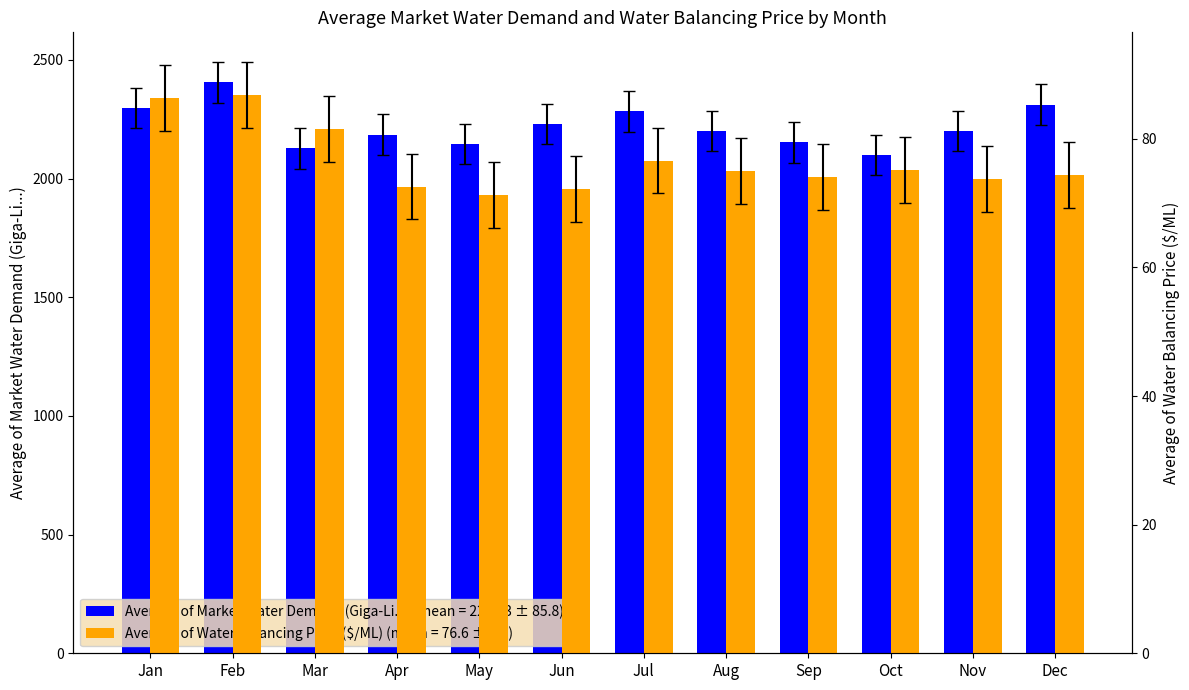

What is the difference between the maximum and minimum values in the Average of Market Water Demand (Giga-Li...) series?

307.1